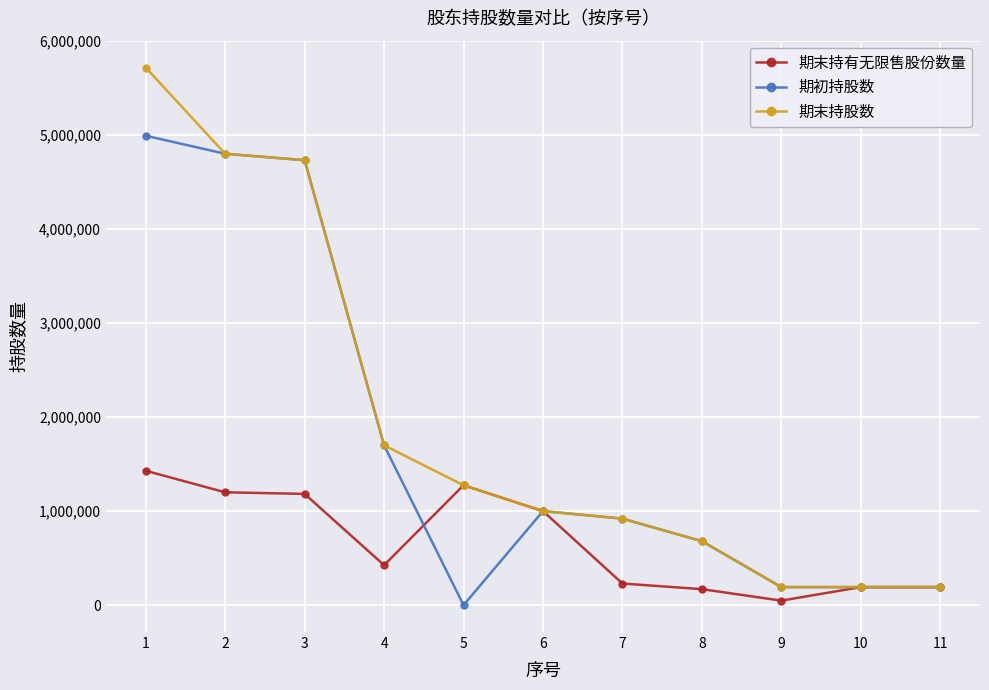

True or false: 期初持股数 has more than 0 points higher than both neighbors.

True